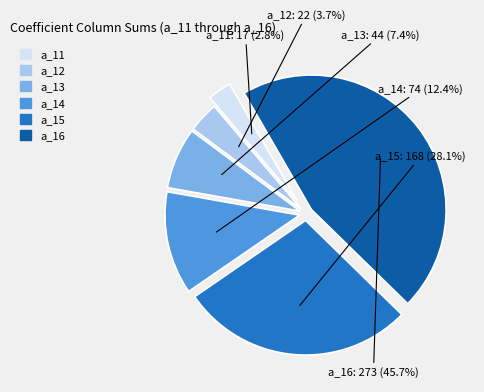

To the nearest percent, what portion does a_16 represent?

46%